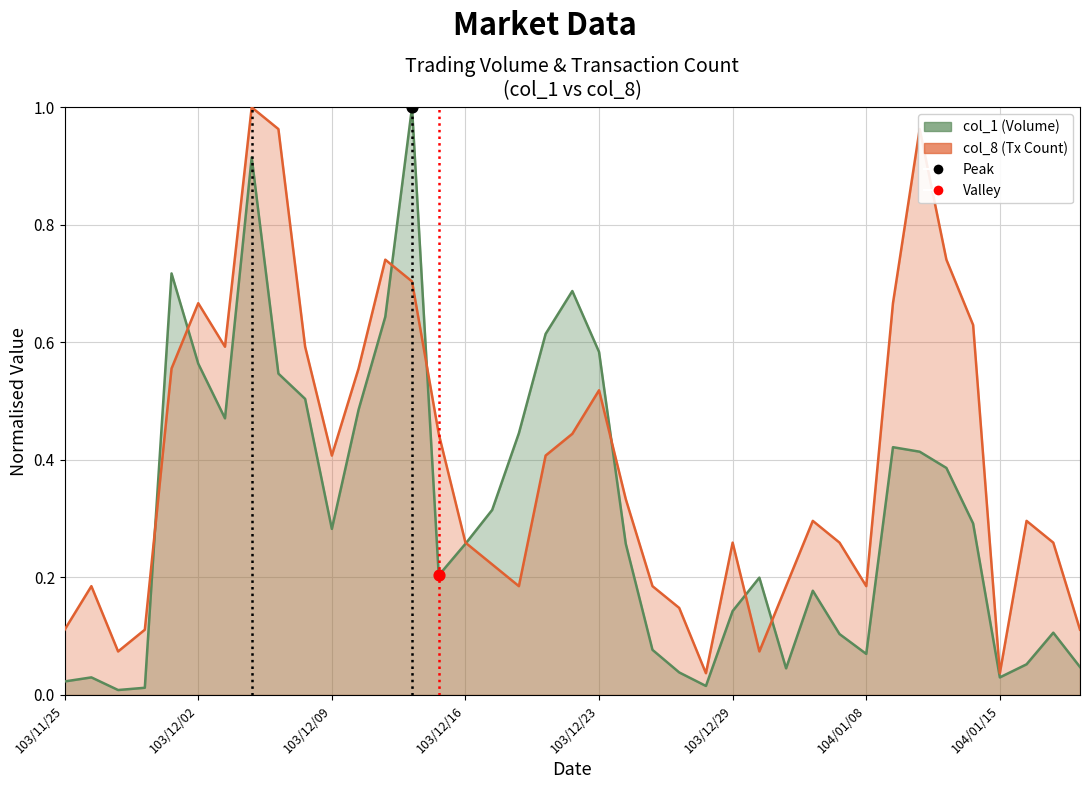

Which series contains the lowest Y value?

col_1